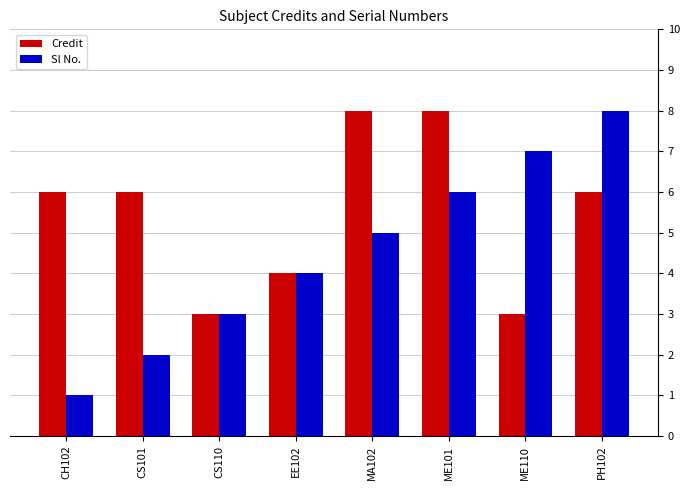

What is the label of the 7th bar from the left?

ME110